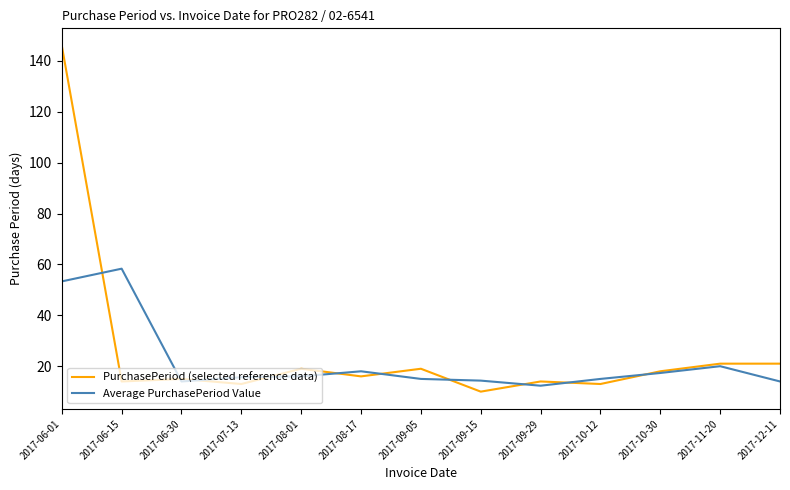

Is it true that Average PurchasePeriod Value equals 15.0 at 2017-10-12?

True